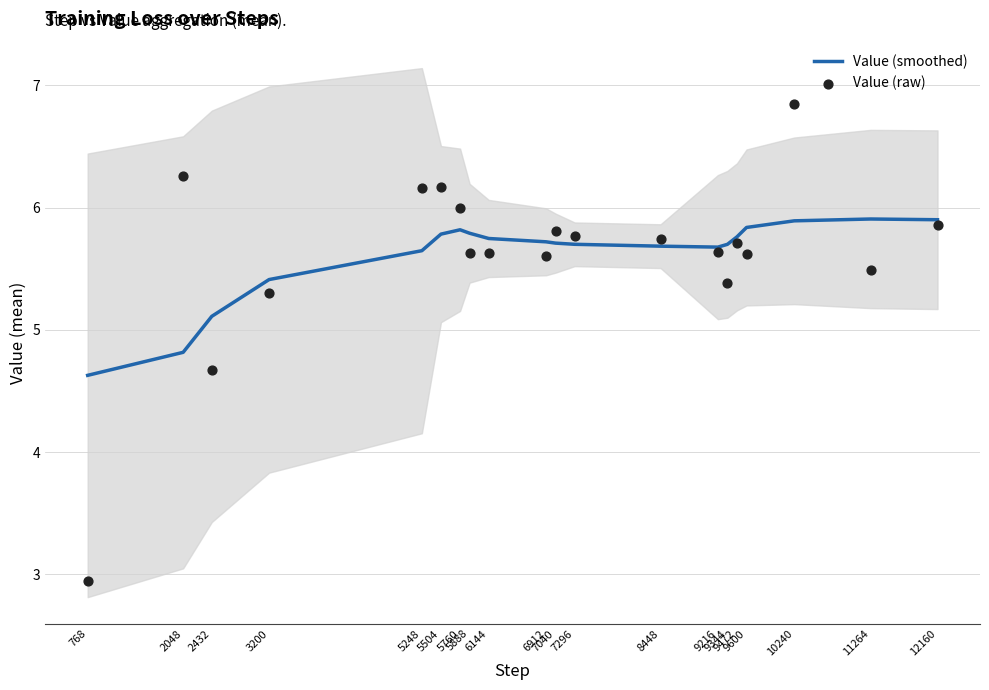

Which series reaches the minimum Y coordinate?

Value (raw)